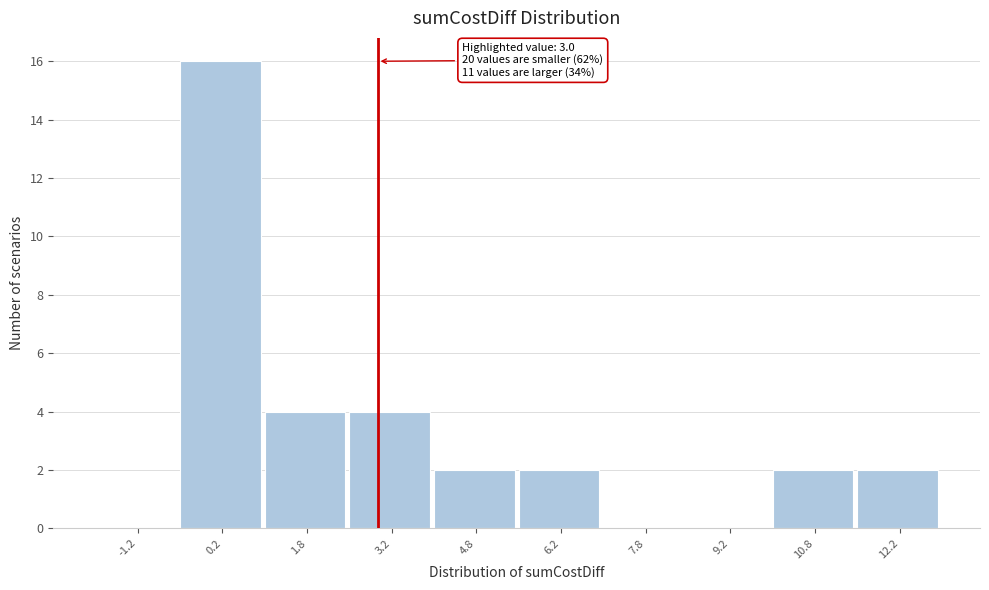

Which range on the x-axis has the tallest bar?

-0.5 to 1.0